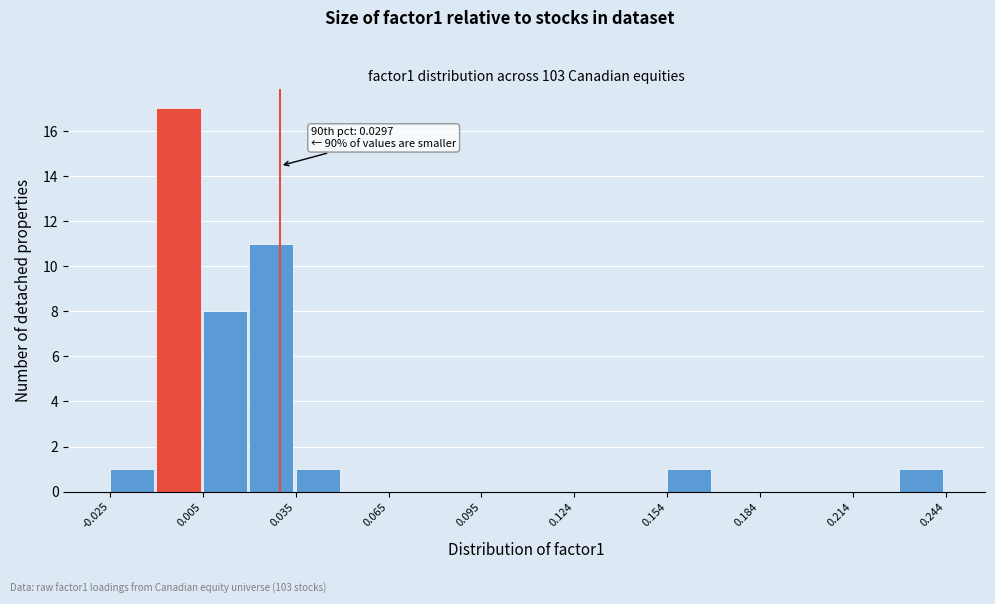

Around what value on the x-axis is the tallest bar? Give the approximate position of its centre, as read against the axis.

-0.005